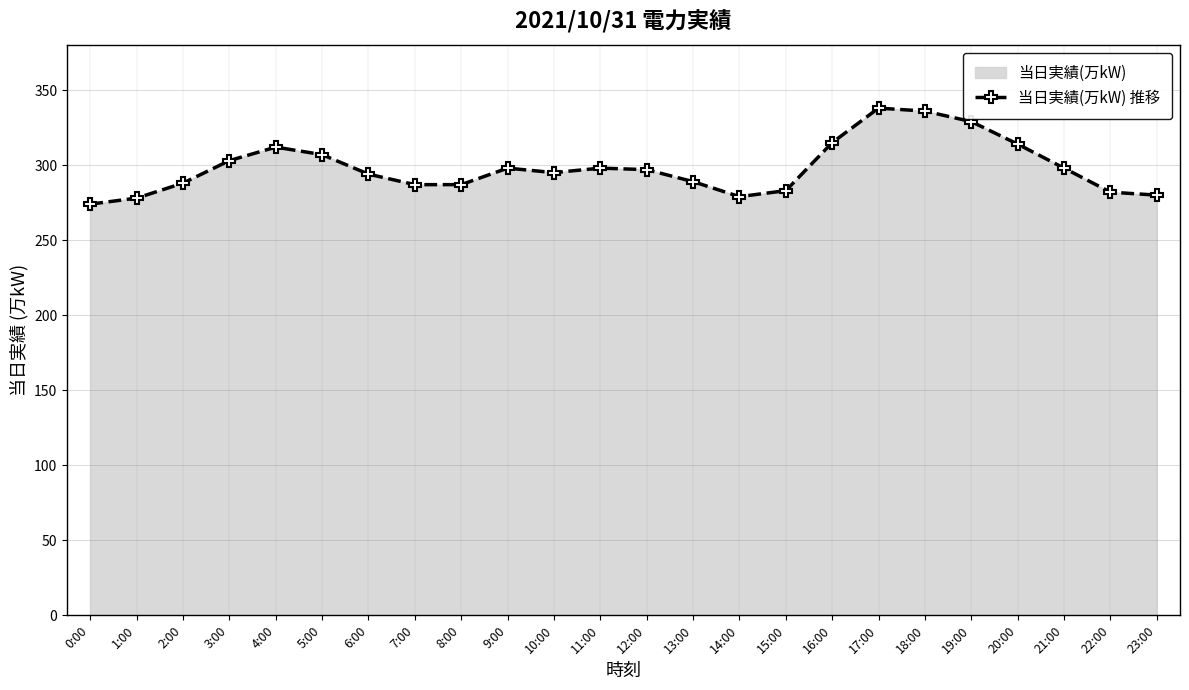

What is the ratio of the value at 18:00 to the value at 1:00?

1.2